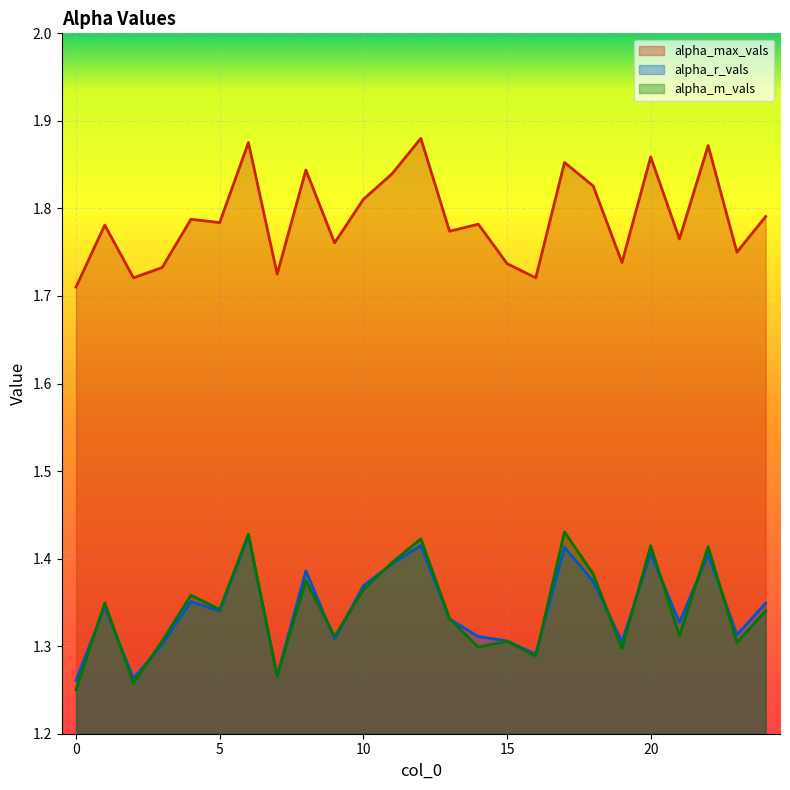

What is the difference between the second highest and second lowest values in the alpha_max_vals series?

0.2